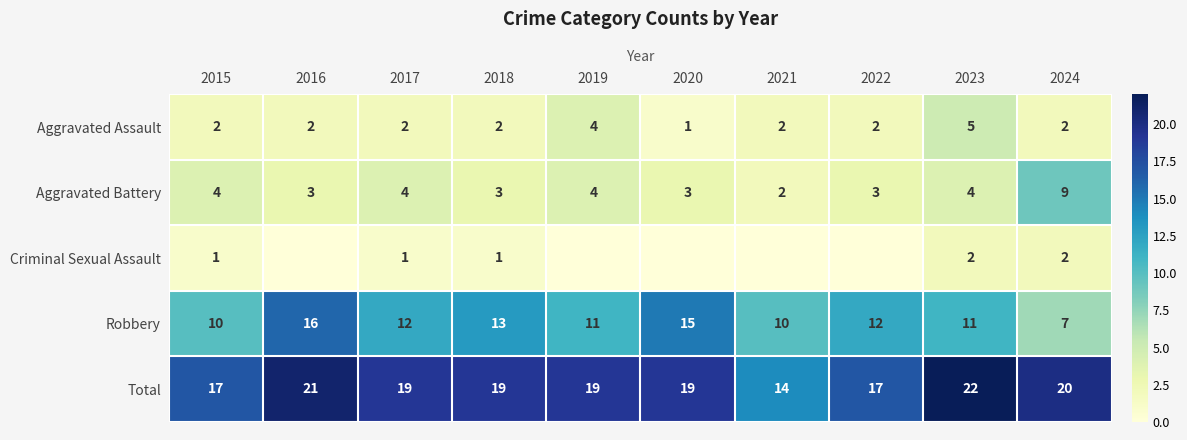

How many series are shown in this chart?

5